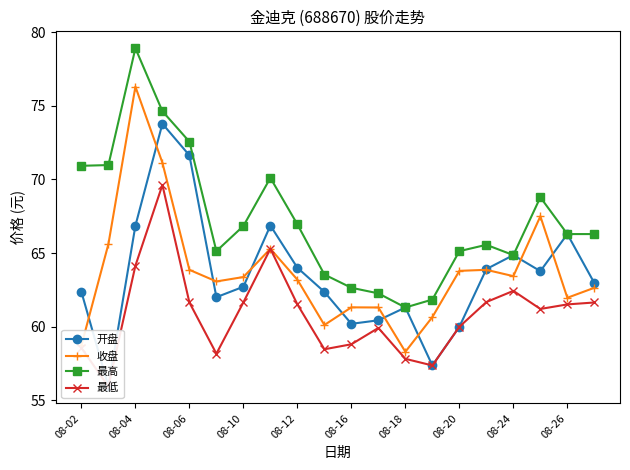

In 收盘, how many points are lower than both neighbors (excluding endpoints)?

5